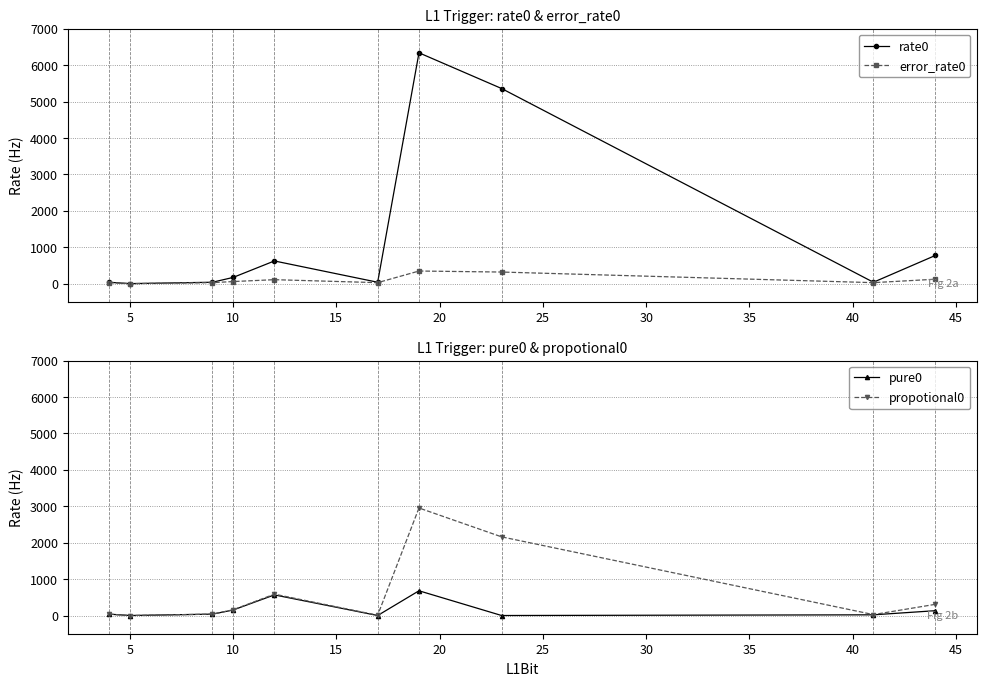

True or false: propotional0 and rate0 cross at least once.

False